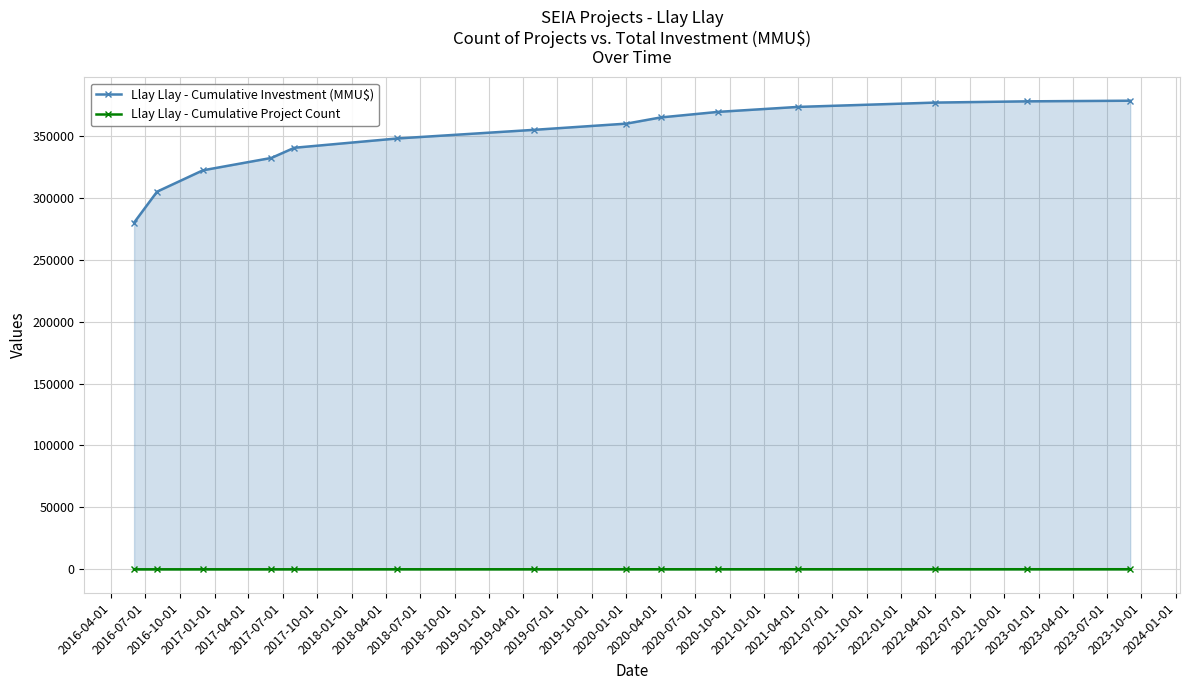

List the series in order of their overall mean, highest first.

Llay Llay - Cumulative Investment (MMU$), Llay Llay - Cumulative Project Count